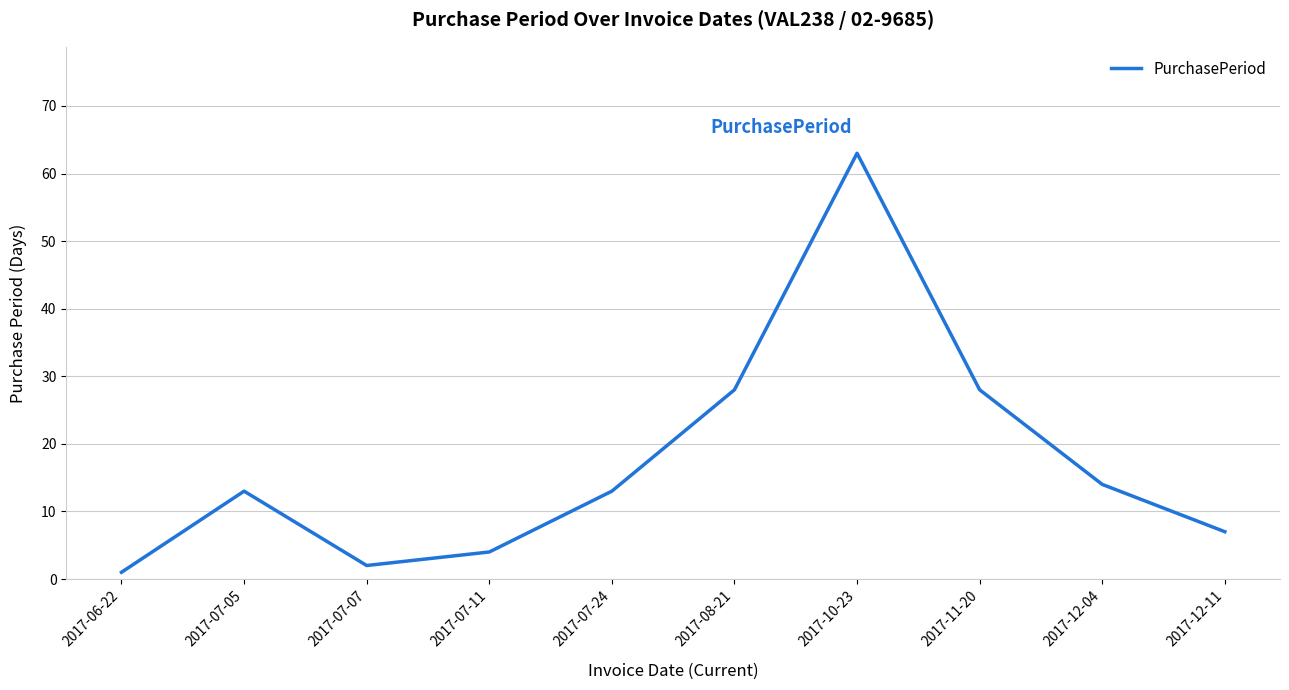

Where is the first local minimum?

2017-07-07